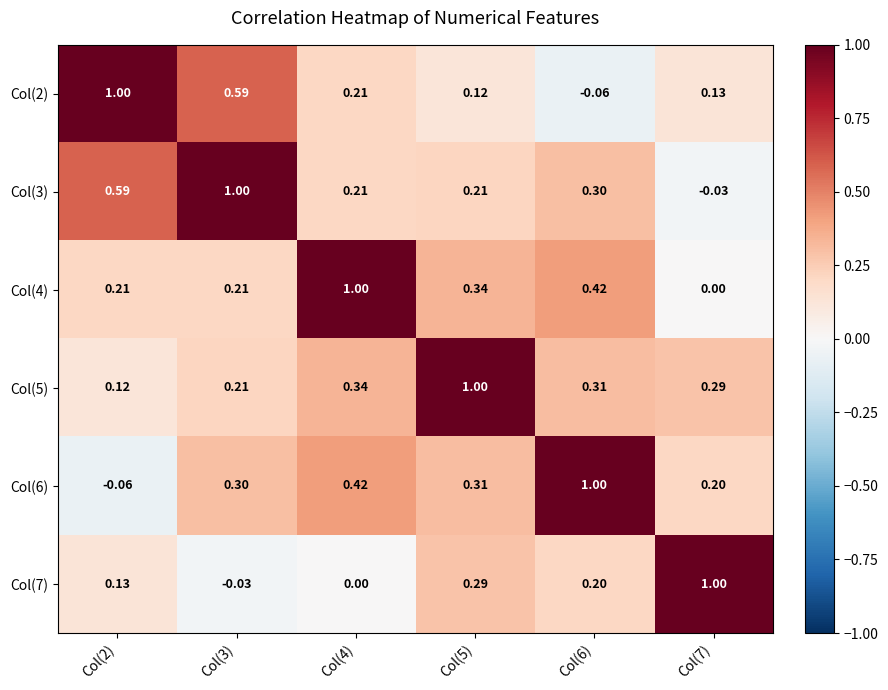

Is the value of Col(5) at Col(5) greater than the value of Col(3) at Col(4)?

Yes